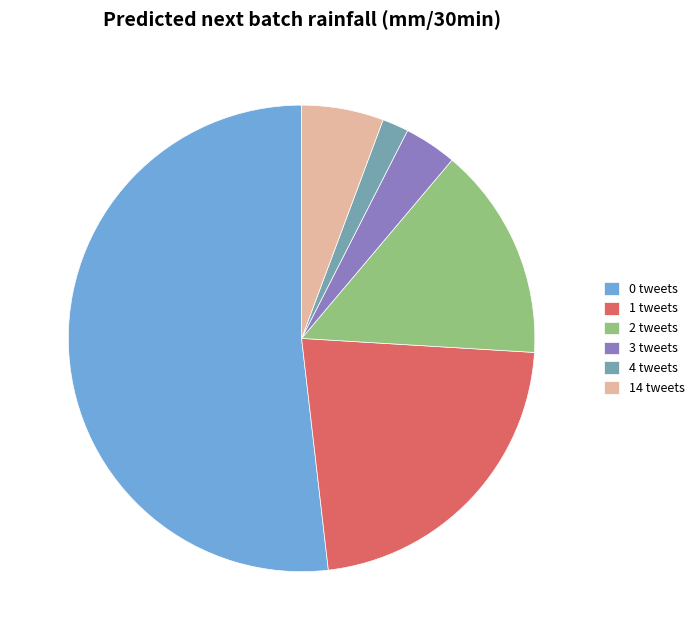

Is 0 tweets the majority of the pie?

Yes